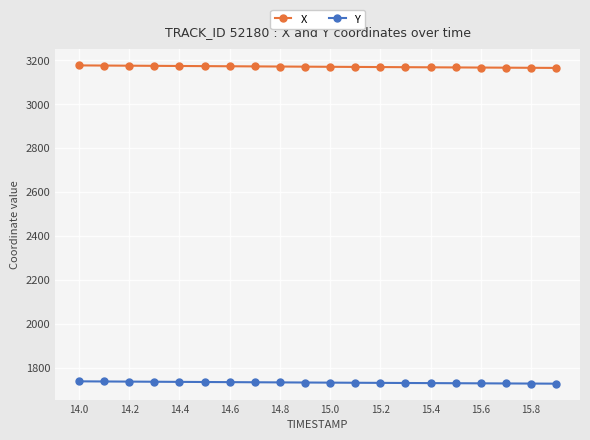

True or false: X and Y cross at least once.

False